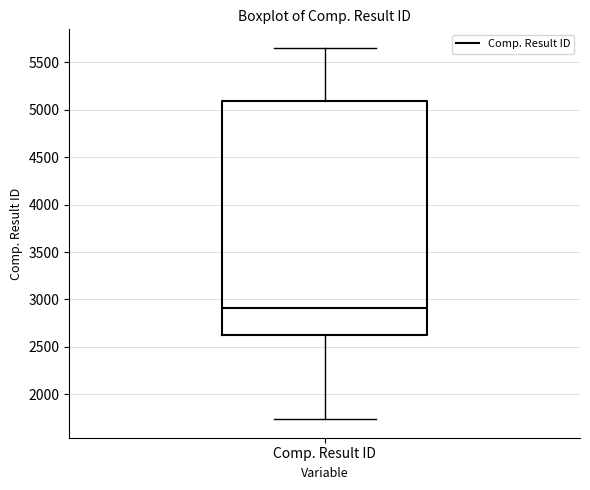

Read this box plot against the y-axis: the position of the median line, the range covered by the box, and the ends of both whiskers. The values are not printed on the chart, so give them approximately, as read against the axis.

median 2900, box 2650 to 5100, whiskers 1750 to 5650